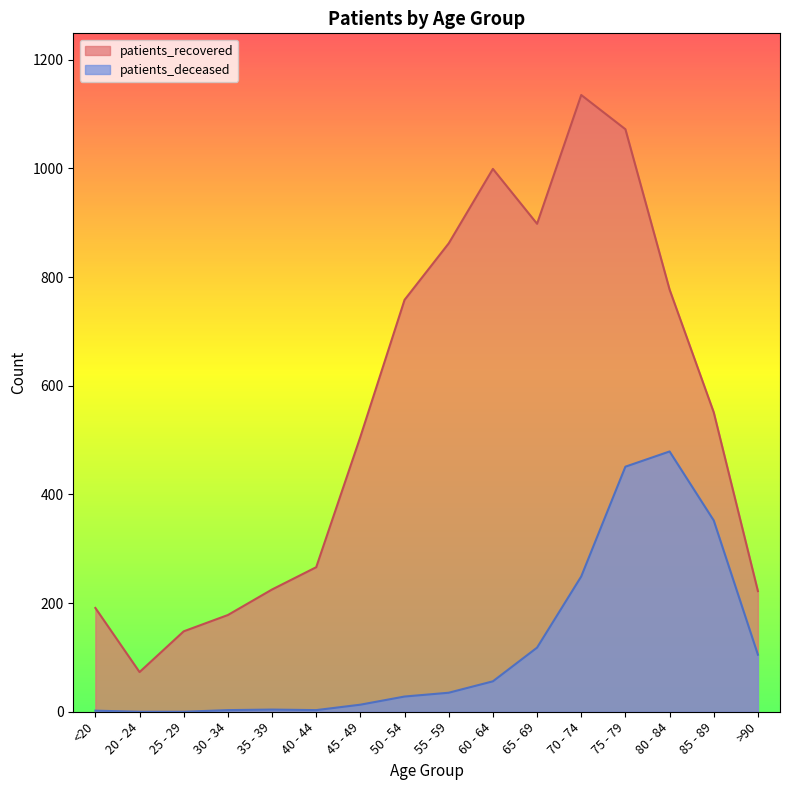

At which category does the chart reach its minimum across all series?

20 - 24